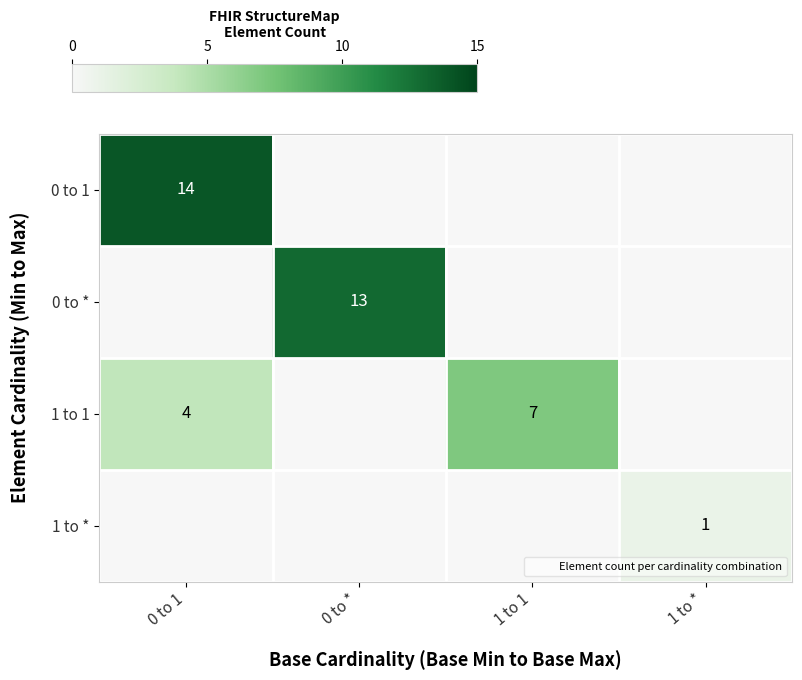

What is the sum of all 0 to 1 values?

14